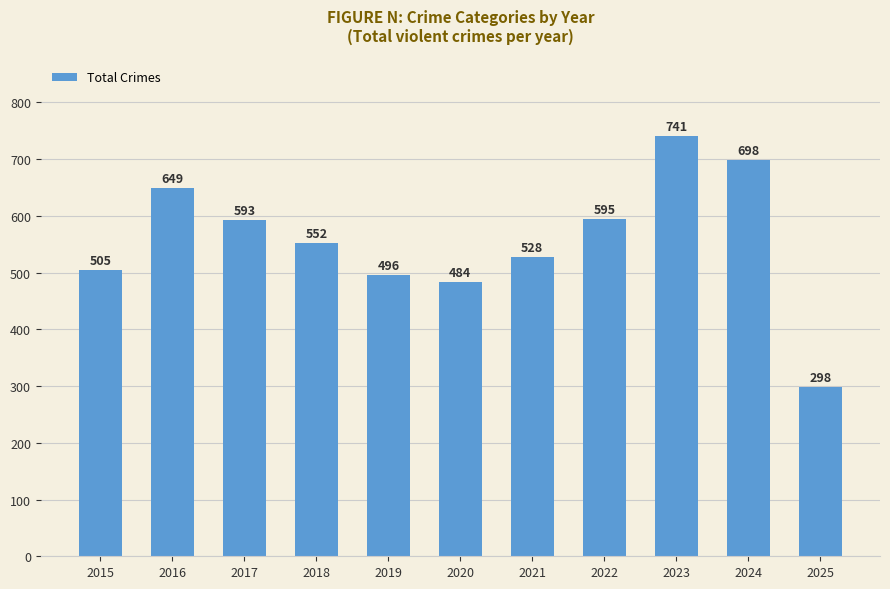

List the labels in order of value, smallest first.

2025, 2020, 2019, 2015, 2021, 2018, 2017, 2022, 2016, 2024, 2023